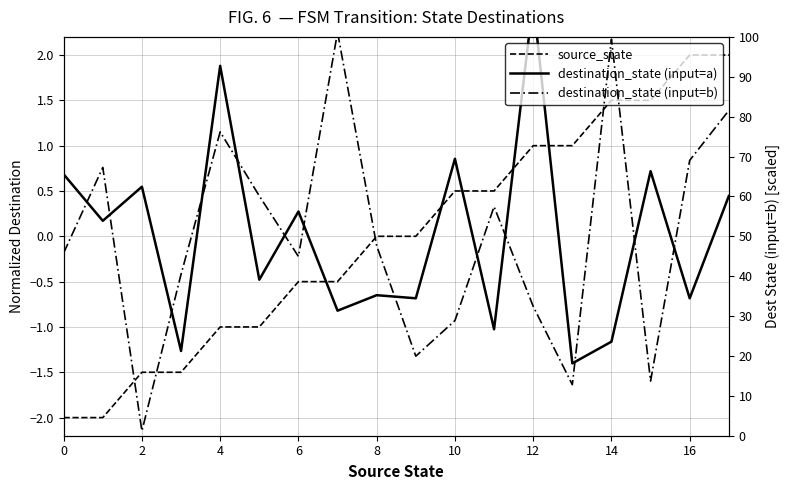

What are all the series names shown in the legend?

source_state, destination_state (input=a), destination_state (input=b)